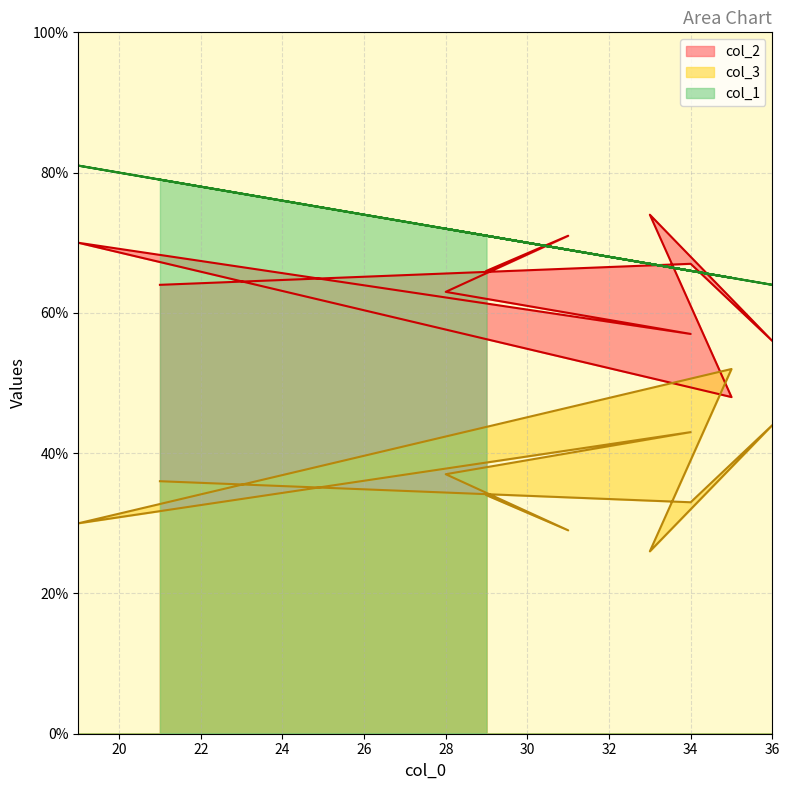

What are all the series names shown in the legend?

col_2, col_3, col_1